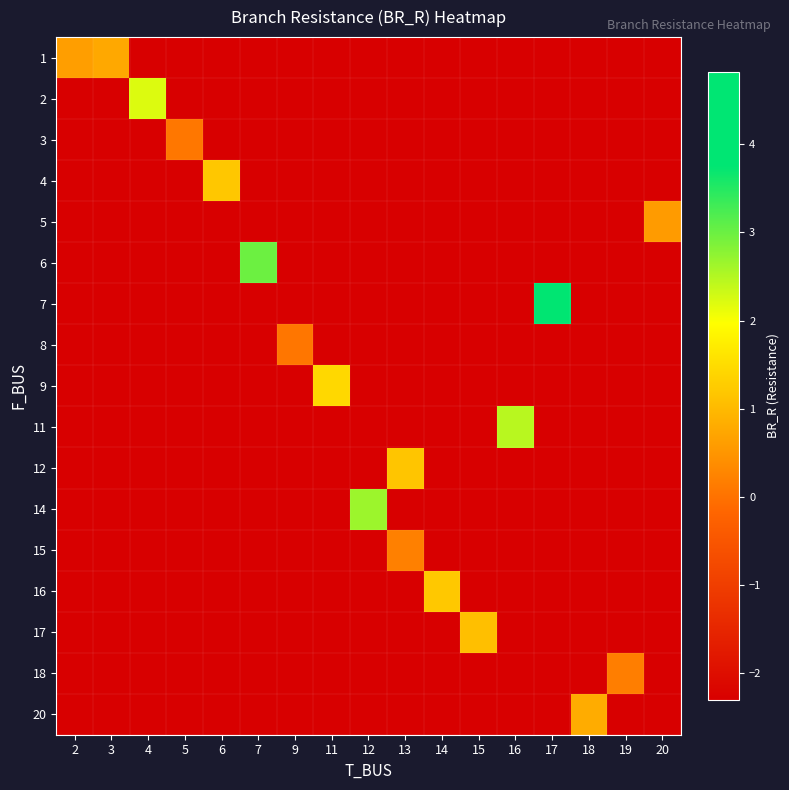

Reading left to right, transcribe all the data shown in this chart.

row_0: 0.6	0.8	-2.3	-2.3	-2.3	-2.3	-2.3	-2.3	-2.3	-2.3	-2.3	-2.3	-2.3	-2.3	-2.3	-2.3	-2.3
row_1: -2.3	-2.3	2.2	-2.3	-2.3	-2.3	-2.3	-2.3	-2.3	-2.3	-2.3	-2.3	-2.3	-2.3	-2.3	-2.3	-2.3
row_2: -2.3	-2.3	-2.3	0.1	-2.3	-2.3	-2.3	-2.3	-2.3	-2.3	-2.3	-2.3	-2.3	-2.3	-2.3	-2.3	-2.3
row_3: -2.3	-2.3	-2.3	-2.3	1.2	-2.3	-2.3	-2.3	-2.3	-2.3	-2.3	-2.3	-2.3	-2.3	-2.3	-2.3	-2.3
row_4: -2.3	-2.3	-2.3	-2.3	-2.3	-2.3	-2.3	-2.3	-2.3	-2.3	-2.3	-2.3	-2.3	-2.3	-2.3	-2.3	0.6
row_5: -2.3	-2.3	-2.3	-2.3	-2.3	3.0	-2.3	-2.3	-2.3	-2.3	-2.3	-2.3	-2.3	-2.3	-2.3	-2.3	-2.3
row_6: -2.3	-2.3	-2.3	-2.3	-2.3	-2.3	-2.3	-2.3	-2.3	-2.3	-2.3	-2.3	-2.3	4.8	-2.3	-2.3	-2.3
row_7: -2.3	-2.3	-2.3	-2.3	-2.3	-2.3	0.1	-2.3	-2.3	-2.3	-2.3	-2.3	-2.3	-2.3	-2.3	-2.3	-2.3
row_8: -2.3	-2.3	-2.3	-2.3	-2.3	-2.3	-2.3	1.4	-2.3	-2.3	-2.3	-2.3	-2.3	-2.3	-2.3	-2.3	-2.3
row_9: -2.3	-2.3	-2.3	-2.3	-2.3	-2.3	-2.3	-2.3	-2.3	-2.3	-2.3	-2.3	2.5	-2.3	-2.3	-2.3	-2.3
row_10: -2.3	-2.3	-2.3	-2.3	-2.3	-2.3	-2.3	-2.3	-2.3	1.2	-2.3	-2.3	-2.3	-2.3	-2.3	-2.3	-2.3
row_11: -2.3	-2.3	-2.3	-2.3	-2.3	-2.3	-2.3	-2.3	2.7	-2.3	-2.3	-2.3	-2.3	-2.3	-2.3	-2.3	-2.3
row_12: -2.3	-2.3	-2.3	-2.3	-2.3	-2.3	-2.3	-2.3	-2.3	0.2	-2.3	-2.3	-2.3	-2.3	-2.3	-2.3	-2.3
row_13: -2.3	-2.3	-2.3	-2.3	-2.3	-2.3	-2.3	-2.3	-2.3	-2.3	1.2	-2.3	-2.3	-2.3	-2.3	-2.3	-2.3
row_14: -2.3	-2.3	-2.3	-2.3	-2.3	-2.3	-2.3	-2.3	-2.3	-2.3	-2.3	1.1	-2.3	-2.3	-2.3	-2.3	-2.3
row_15: -2.3	-2.3	-2.3	-2.3	-2.3	-2.3	-2.3	-2.3	-2.3	-2.3	-2.3	-2.3	-2.3	-2.3	-2.3	0.2	-2.3
row_16: -2.3	-2.3	-2.3	-2.3	-2.3	-2.3	-2.3	-2.3	-2.3	-2.3	-2.3	-2.3	-2.3	-2.3	0.8	-2.3	-2.3